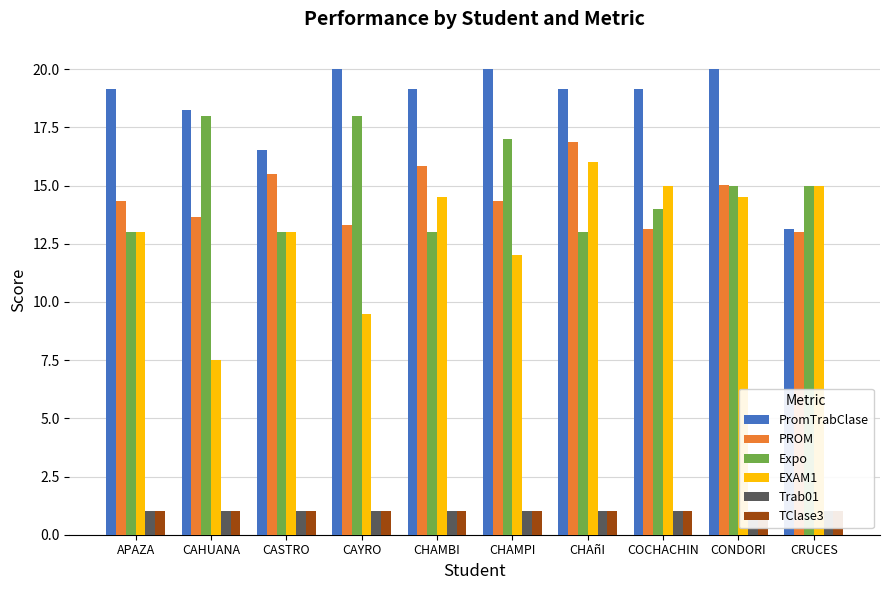

Which label corresponds to the smallest value in the chart?

APAZA